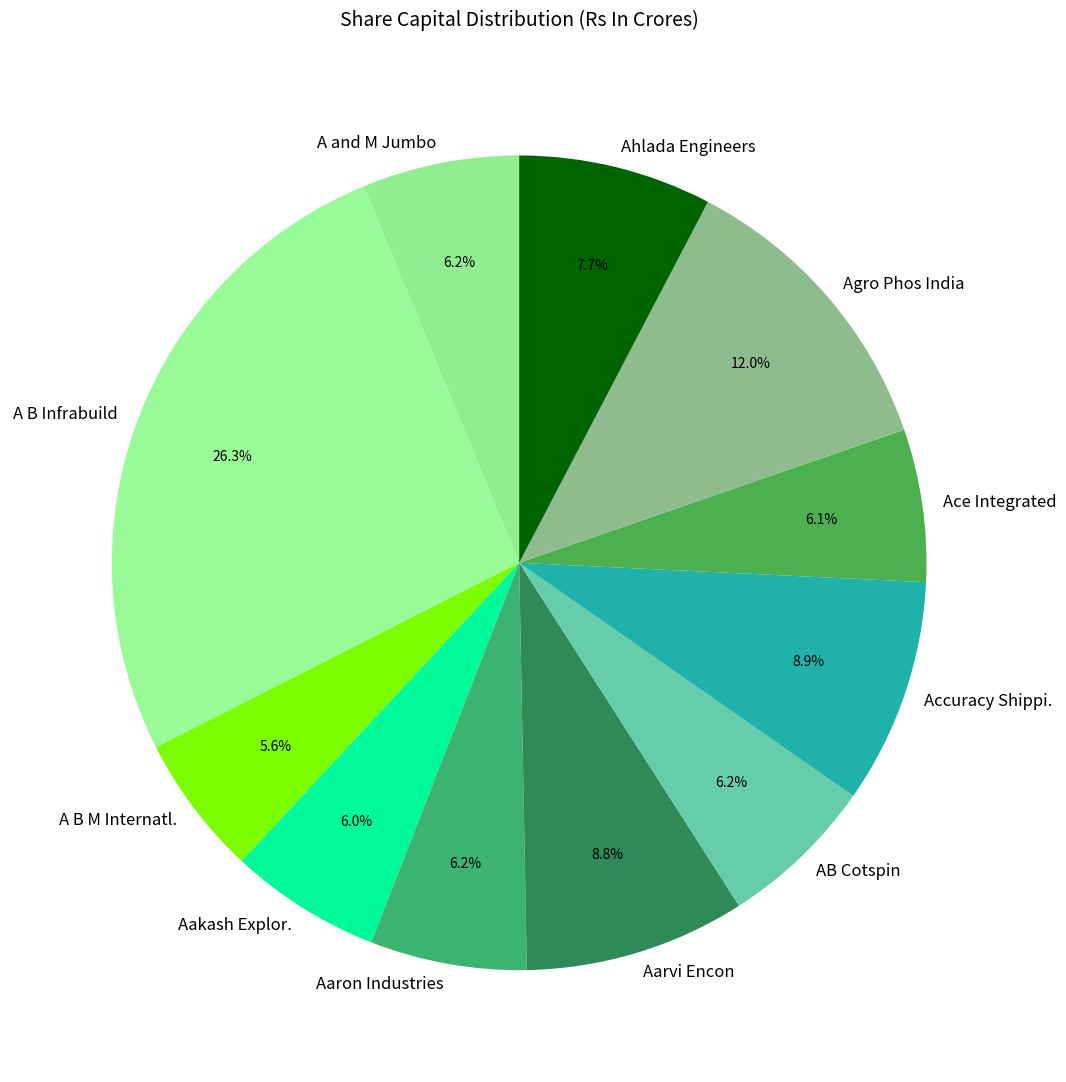

True or false: A B Infrabuild accounts for 26% of the total.

True